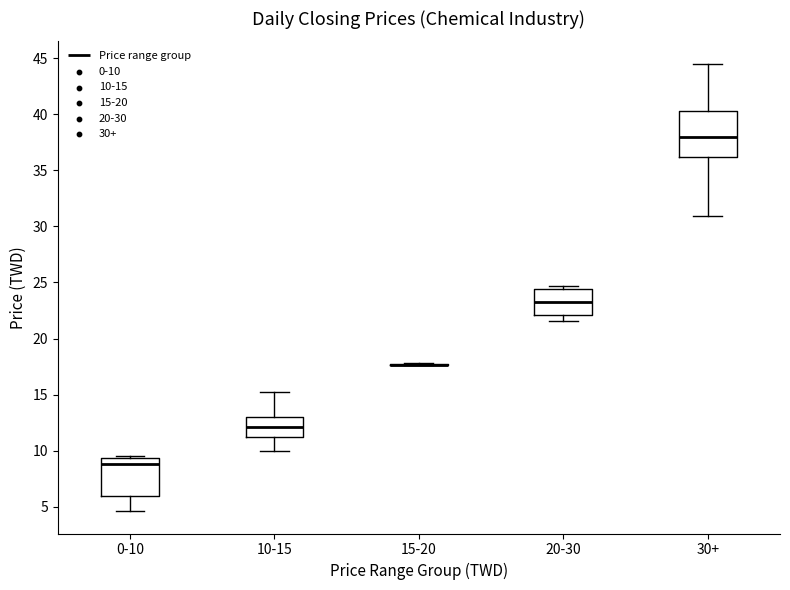

Comparing the boxes themselves (not the whiskers), which one is the tallest?

30+